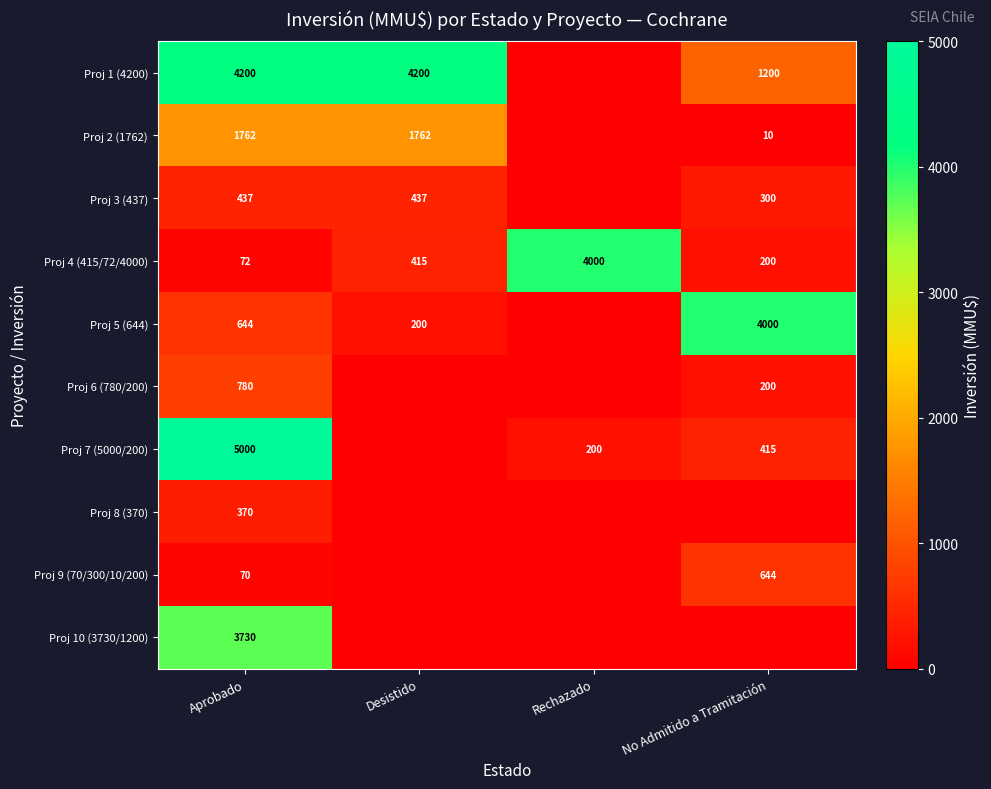

At which label is Proj 4 (415/72/4000) closest to 2036?

Desistido